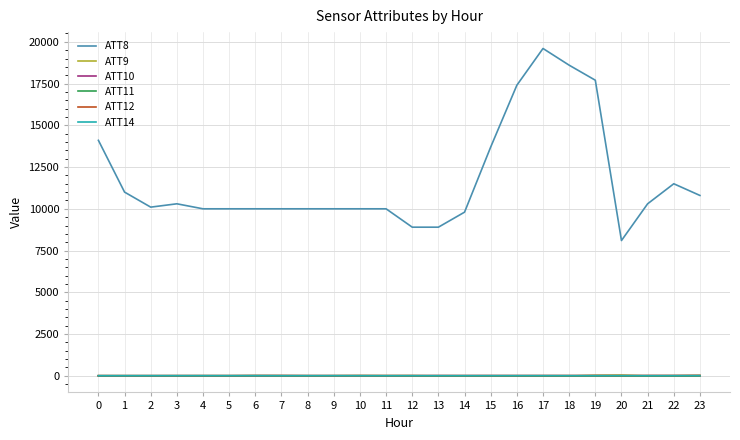

What is the sum of all ATT8 values?

280800.0